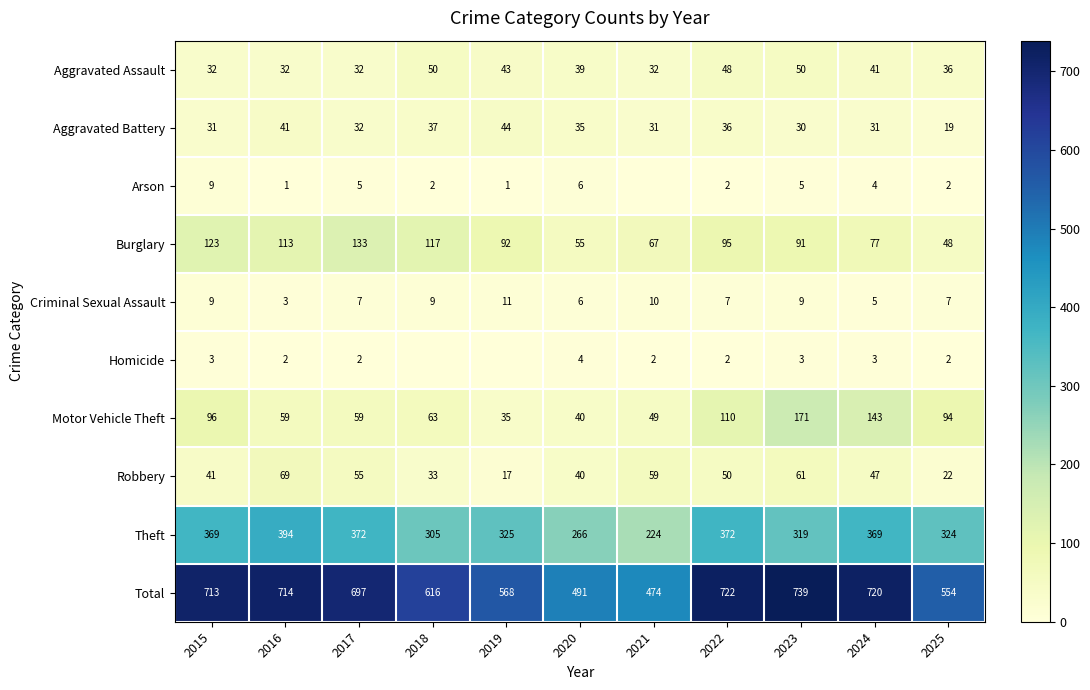

What is the difference between the highest and lowest values at 2015?

710